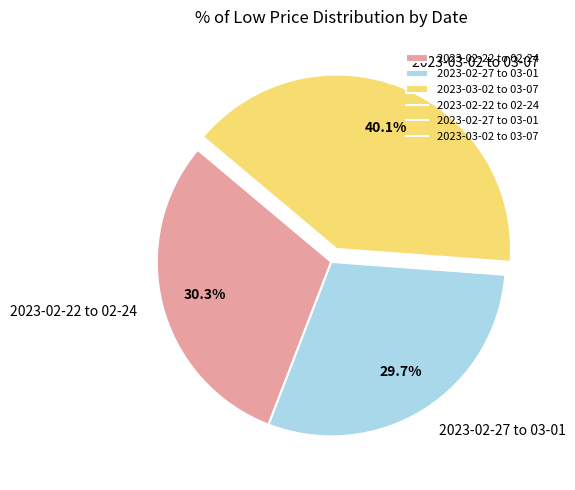

Which slice is the largest?

2023-03-02 to 03-07